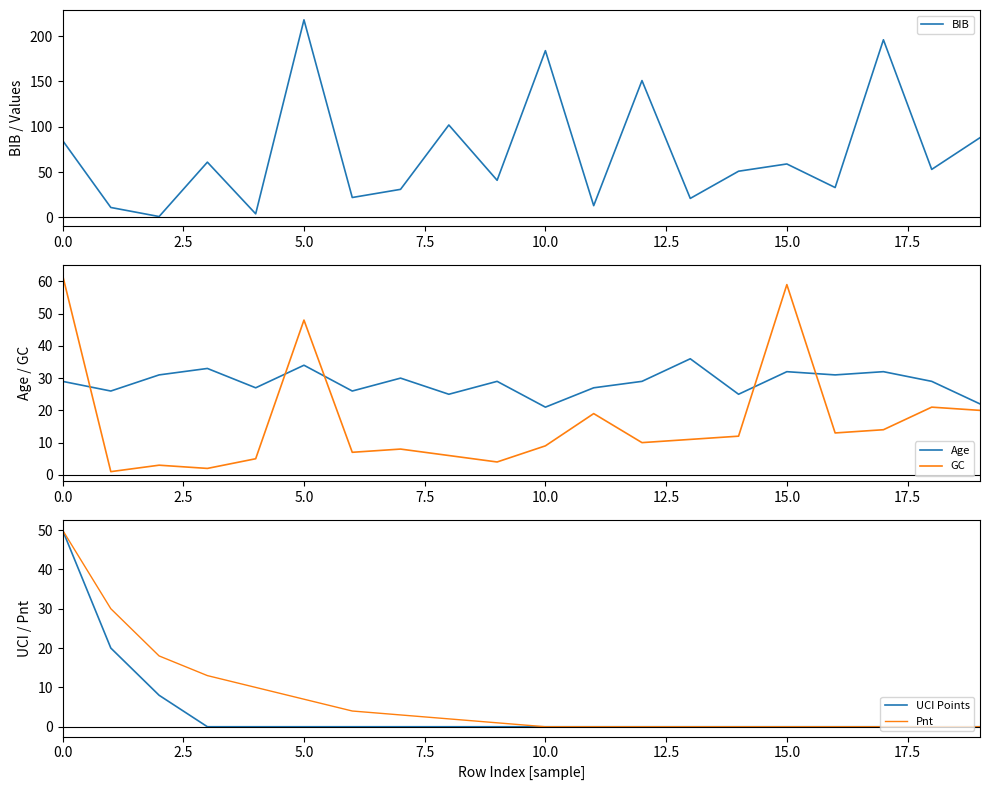

Does the chart display data point markers on the line(s)?

No